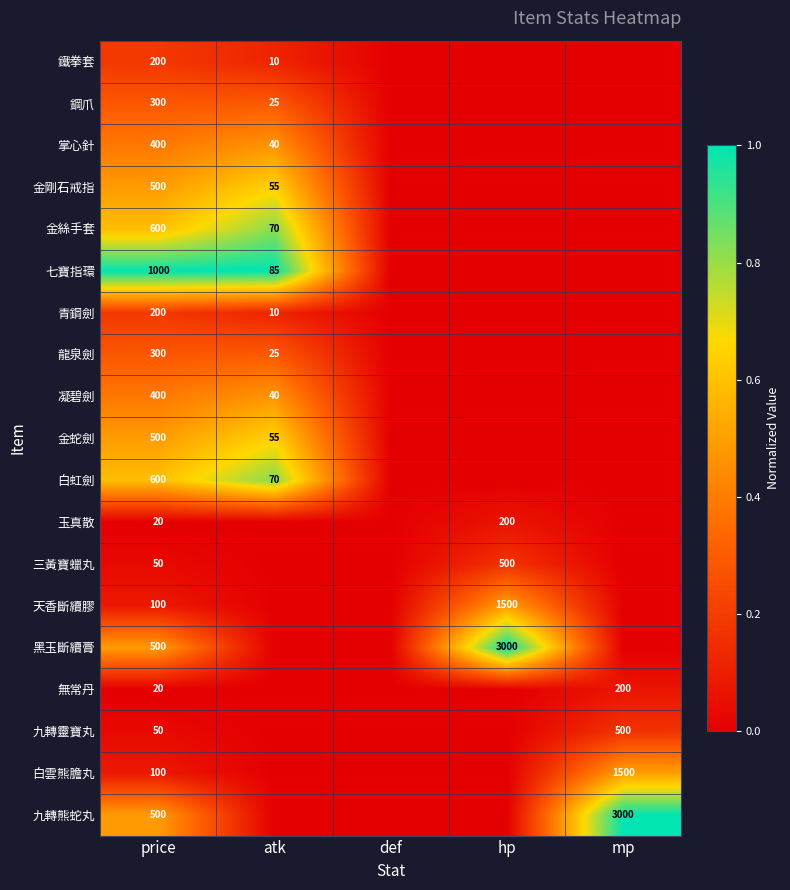

Is it true that 掌心針 equals 127 at price?

False